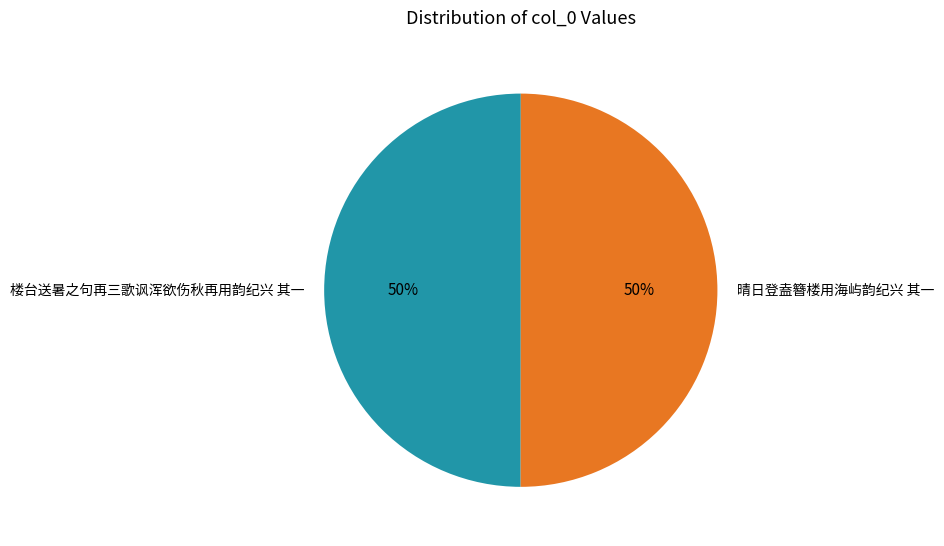

Combined, do 楼台送暑之句再三歌讽浑欲伤秋再用韵纪兴 其一 and 晴日登盍簪楼用海屿韵纪兴 其一 account for over 50%?

Yes